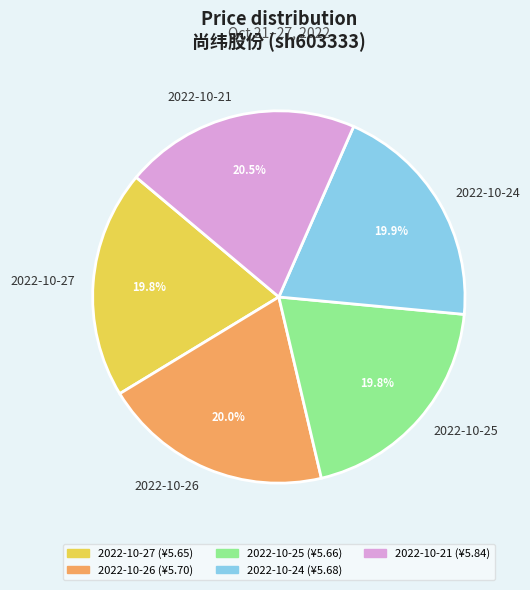

Is 2022-10-21 the majority of the pie?

No